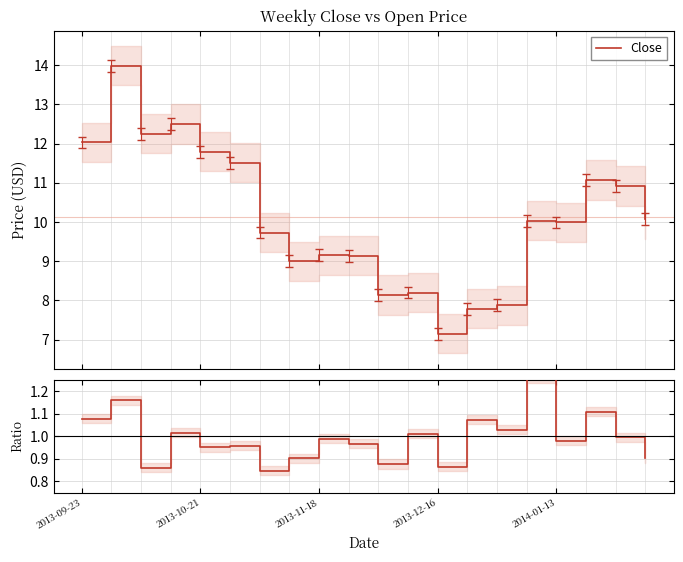

Does the chart have visible grid lines?

Yes